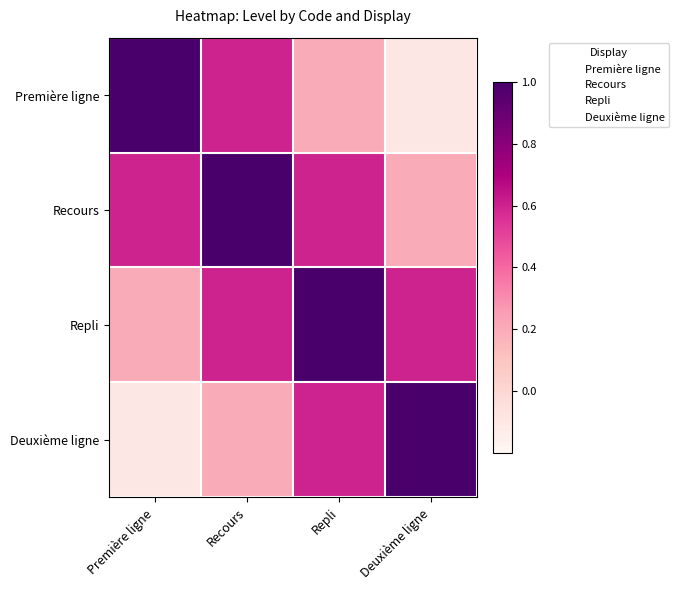

Which has a higher value, Recours or Première ligne?

Première ligne